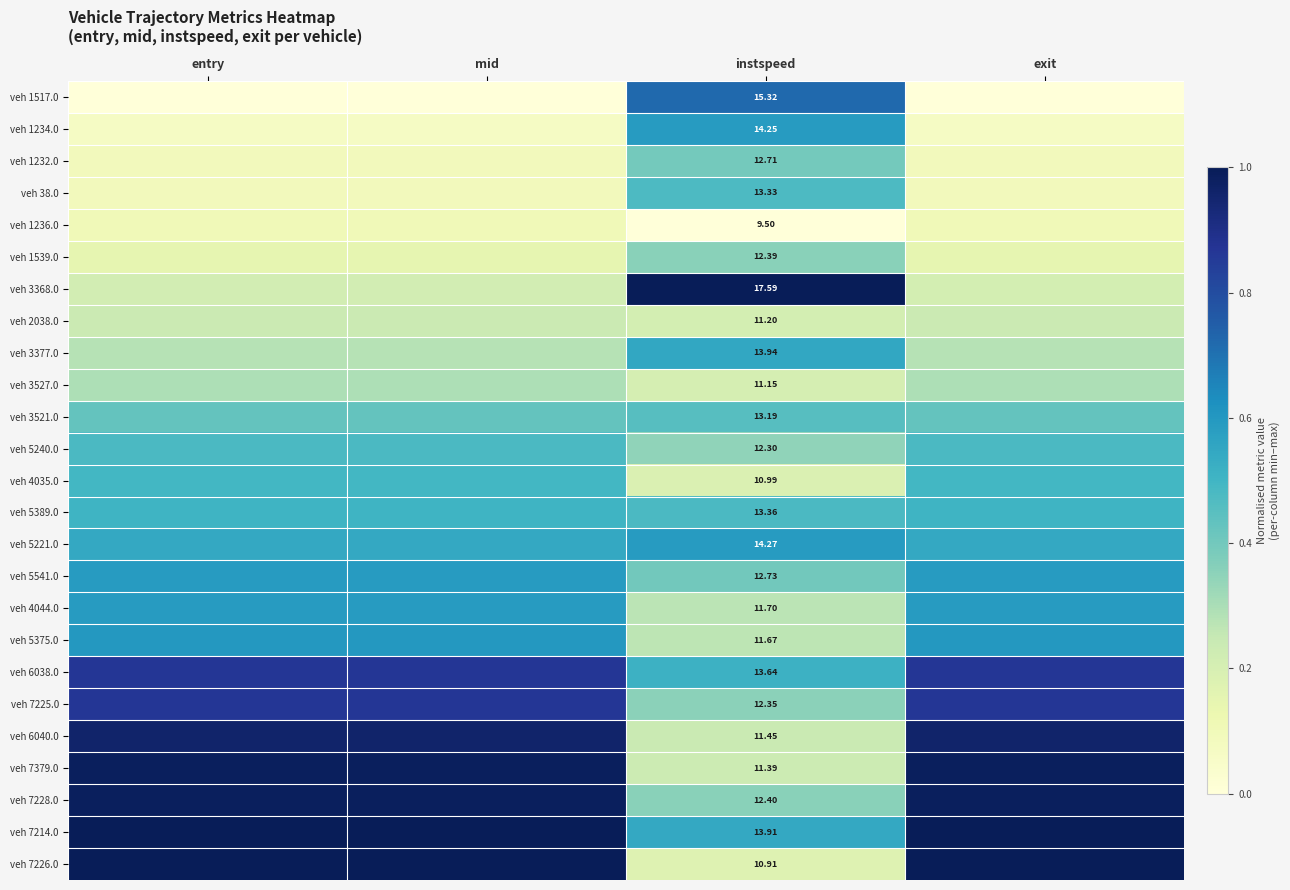

What is the sum of the veh 4044.0 values at exit and entry?

1.2